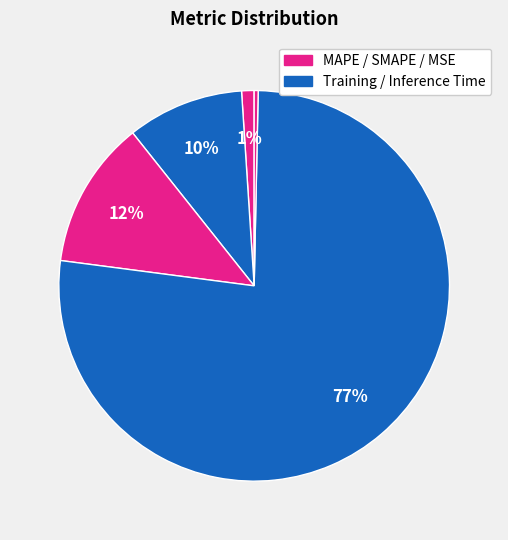

Which category accounts for the majority?

Training Time